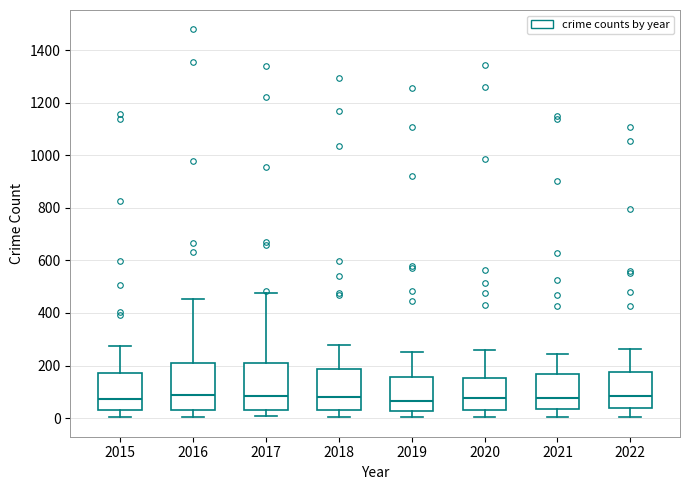

Where is the lower edge of the box at x = 2016 on the y-axis? The values are not printed on the chart, so give them approximately, as read against the axis.

40